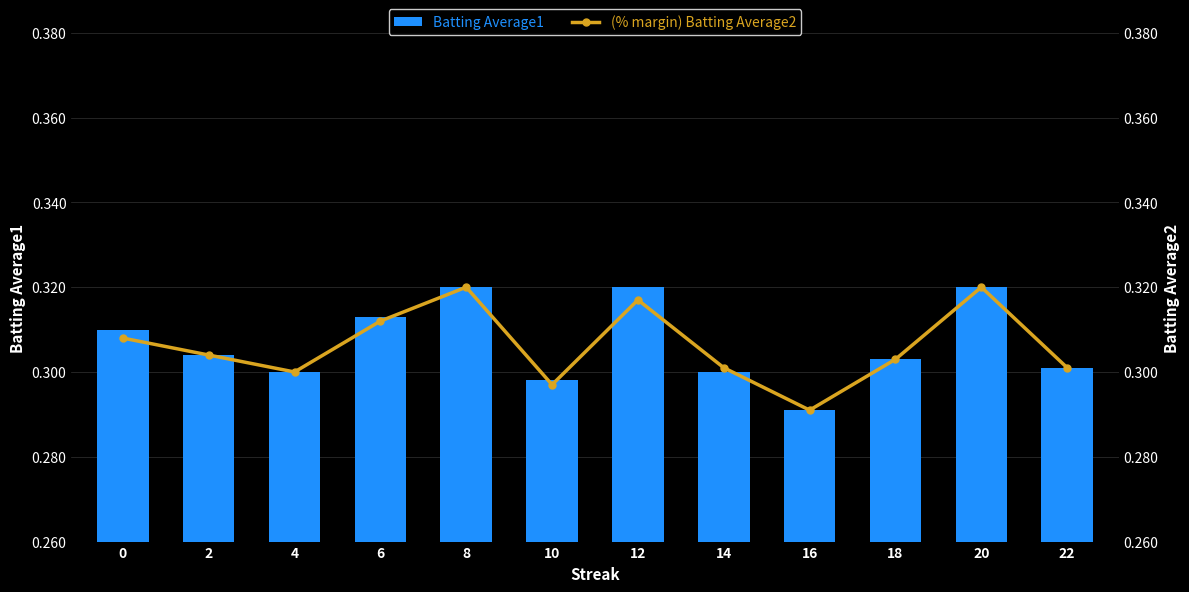

How many categories are shown in the chart?

12